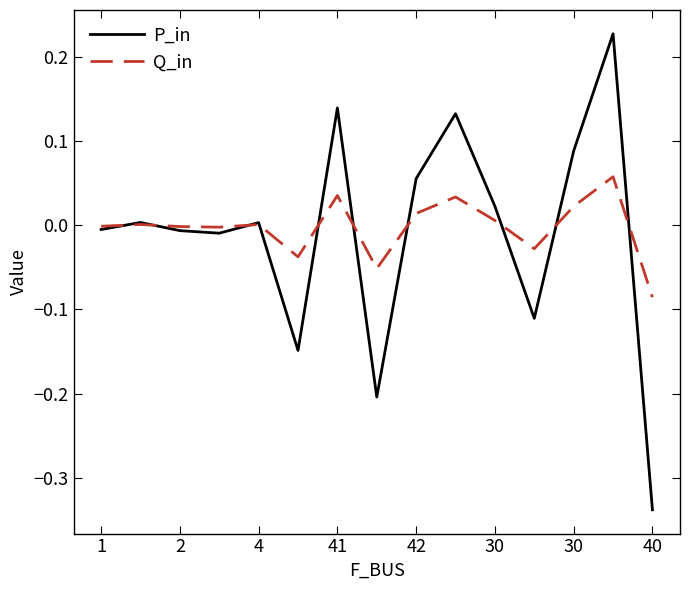

Rank the series by their maximum value, from highest to lowest.

P_in, Q_in